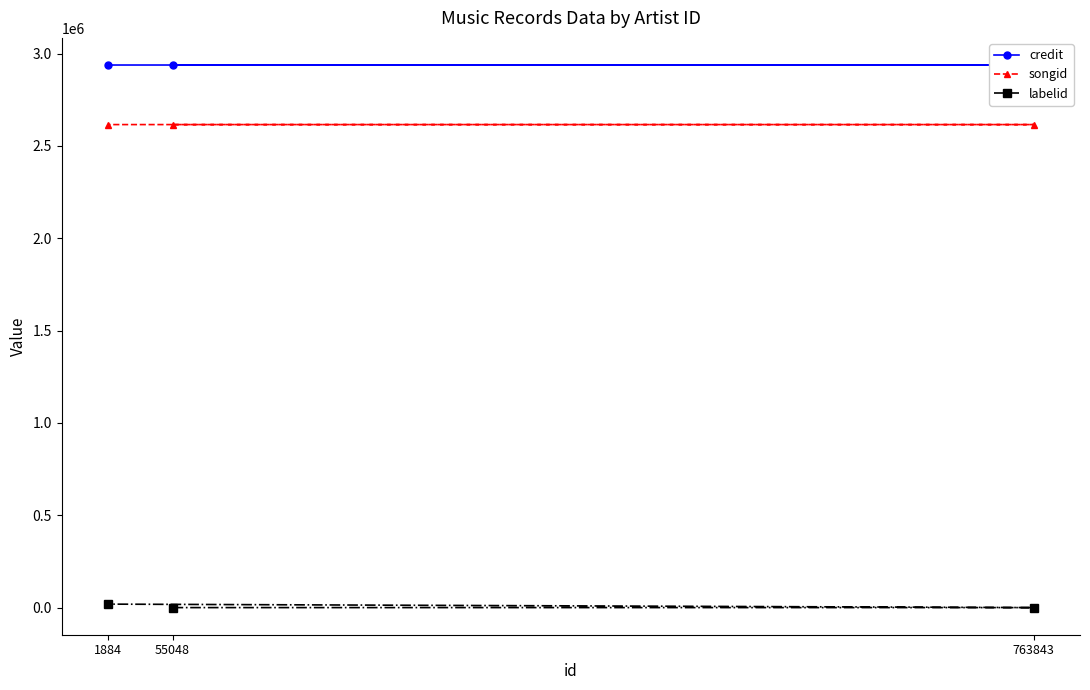

Is this an area chart (filled region under the line)?

No